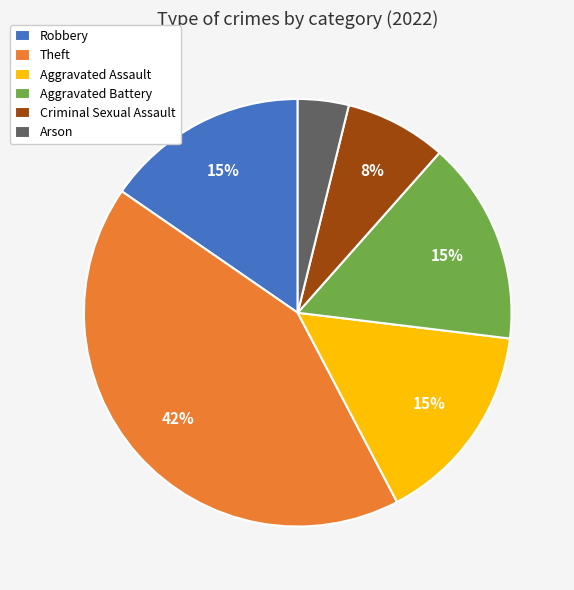

Is it true that Aggravated Battery is 15% of the pie?

True